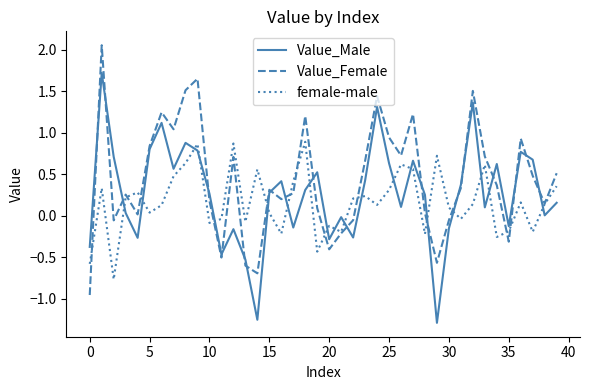

What is the minimum value for female-male?

-0.8